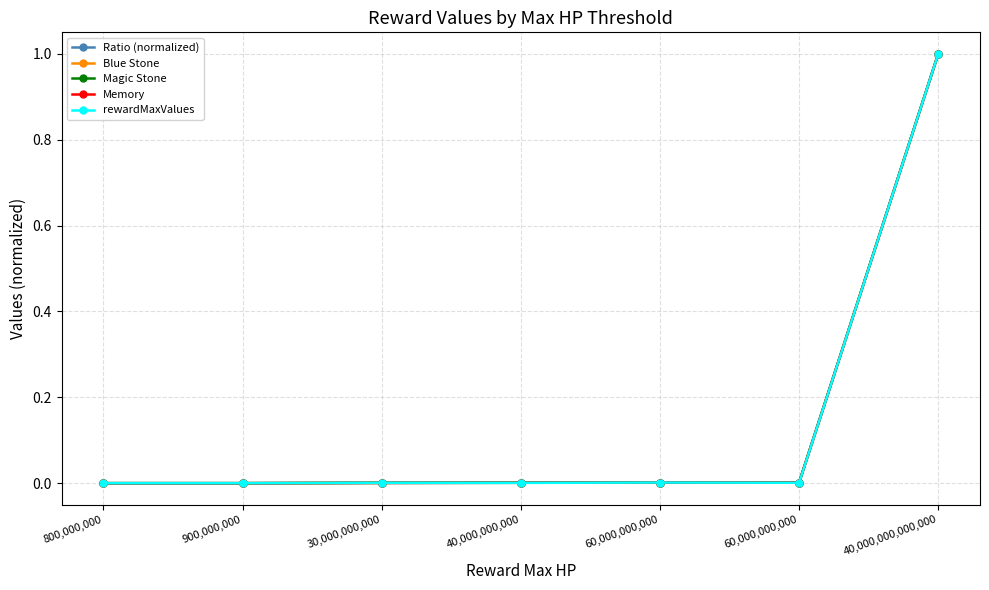

At how many categories does at least one series exceed 0?

7